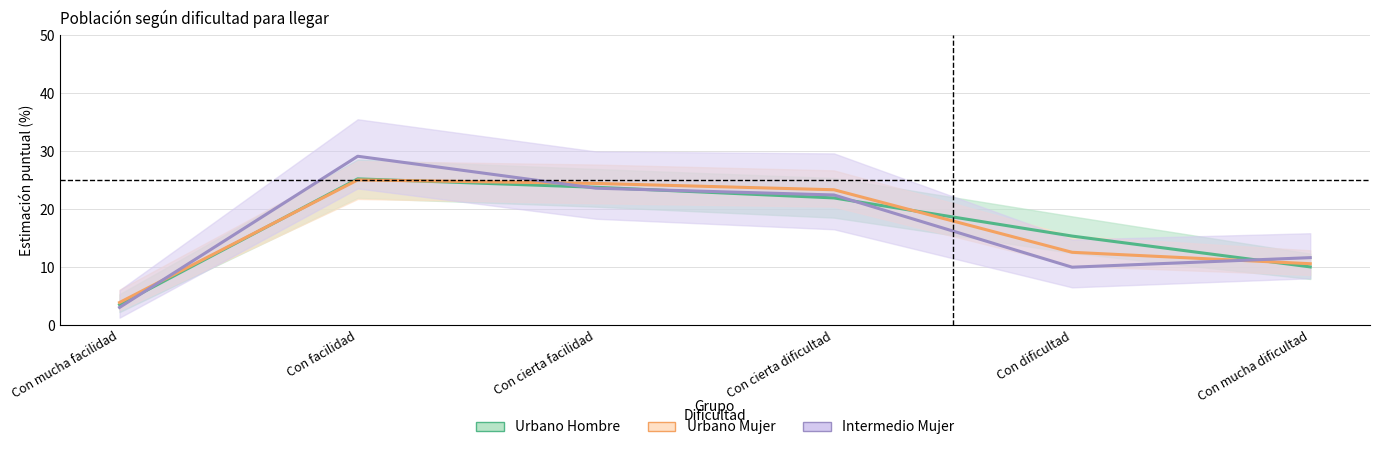

What is the value of the Intermedio Mujer point at the 5th from the left?

10.0